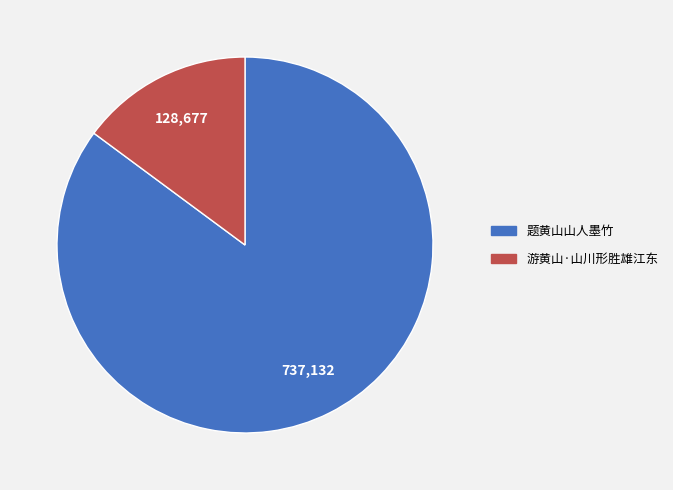

Between 题黄山山人墨竹 and 游黄山·山川形胜雄江东, which is larger?

题黄山山人墨竹